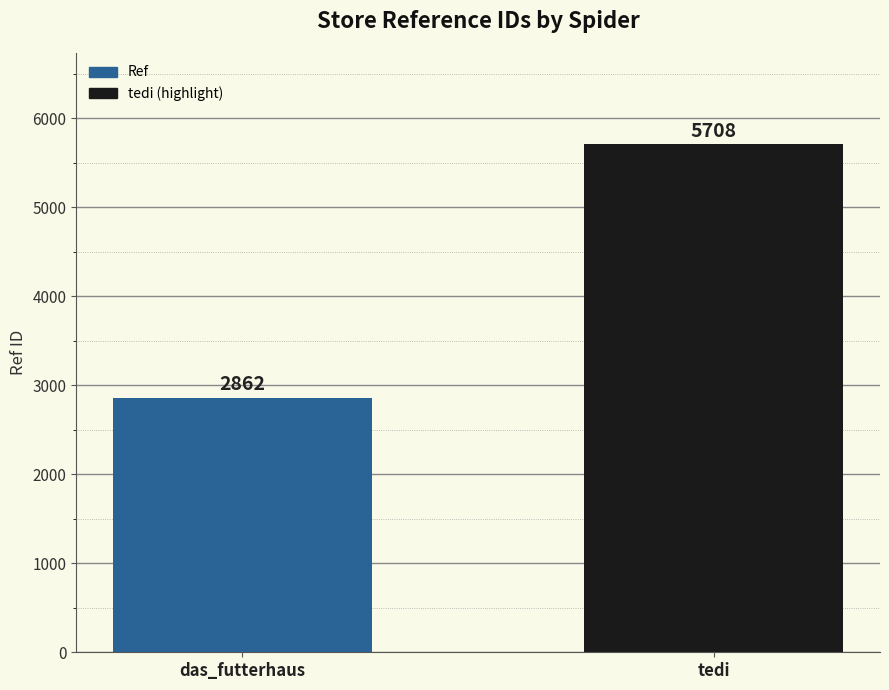

List the labels in order of value, smallest first.

das_futterhaus, tedi